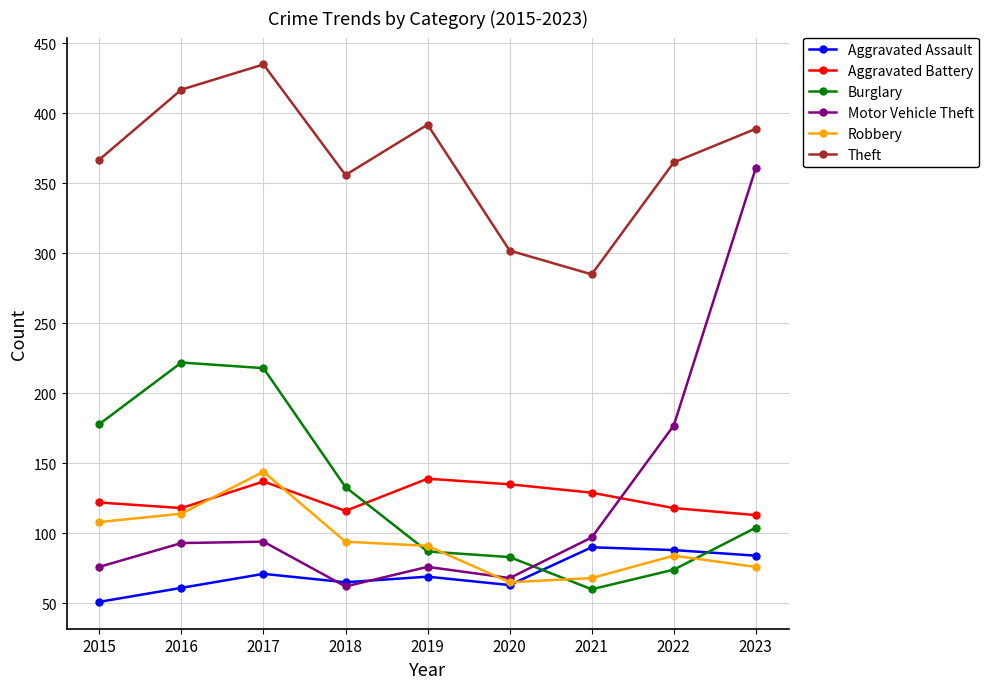

Is it true that Robbery equals 144 at 2017?

True